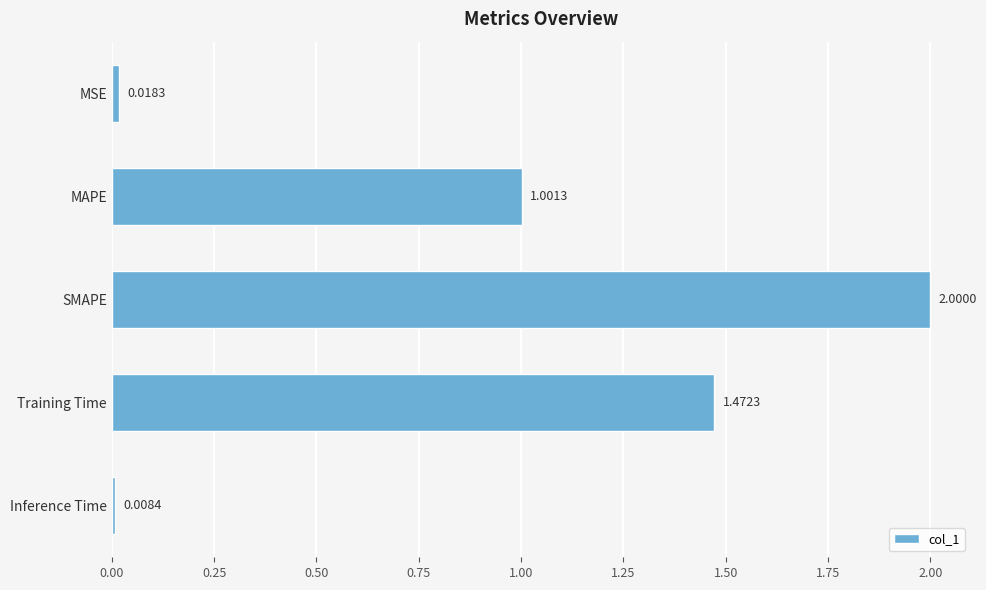

Rank the categories by value from lowest to highest.

Inference Time, MSE, MAPE, Training Time, SMAPE